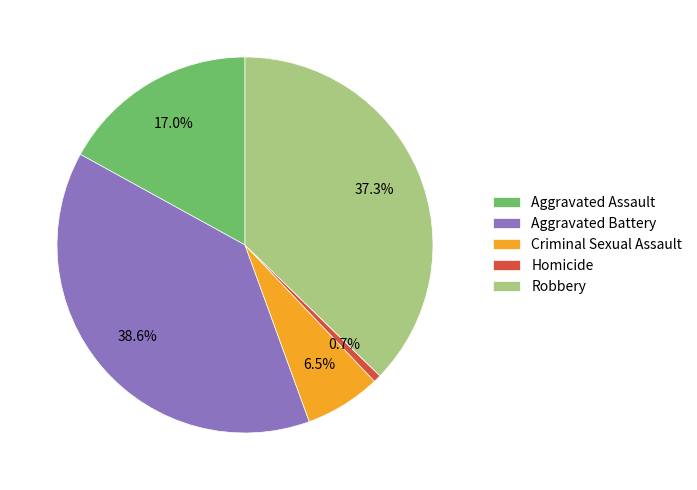

How much of the chart is everything except Robbery?

62.7%